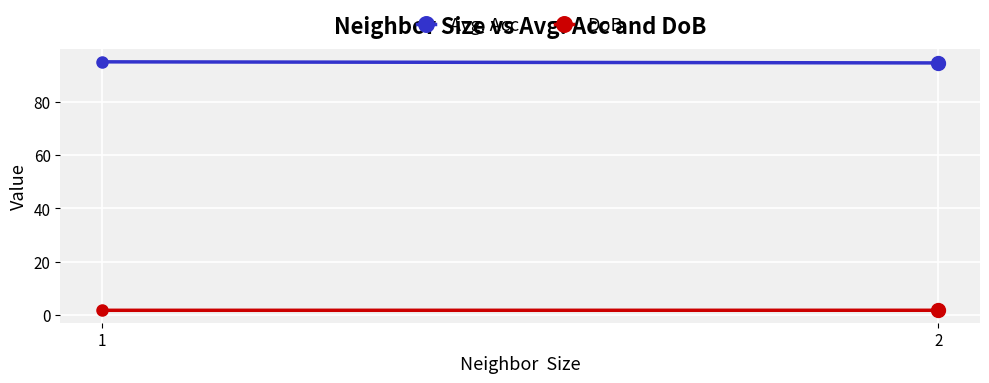

Rank the categories by Avg. Acc value from lowest to highest.

2, 1